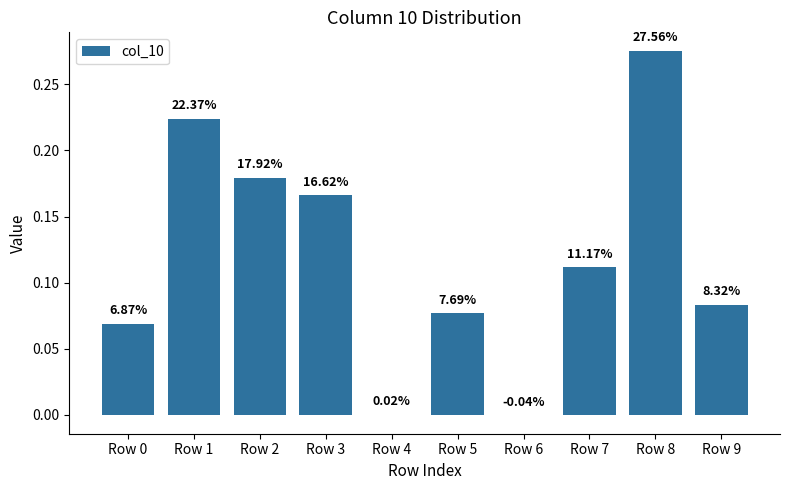

Which category has the highest value across all series?

Row 8